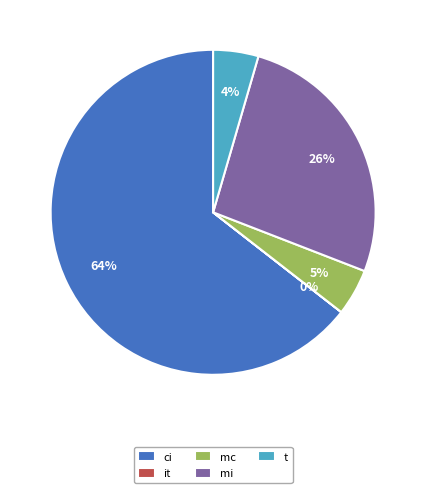

To the nearest percent, what percentage of the pie is mi?

26%